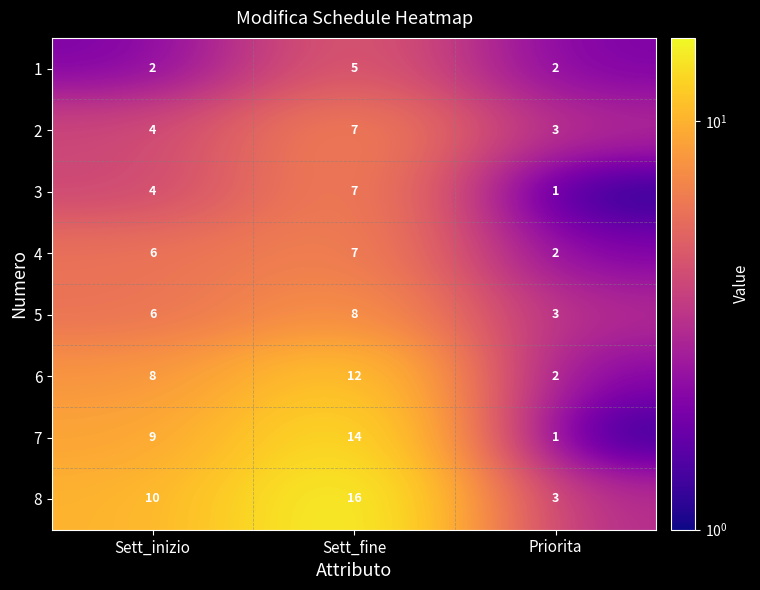

Reading left to right, transcribe all the data shown in this chart.

1: 2	5	2
2: 4	7	3
3: 4	7	1
4: 6	7	2
5: 6	8	3
6: 8	12	2
7: 9	14	1
8: 10	16	3